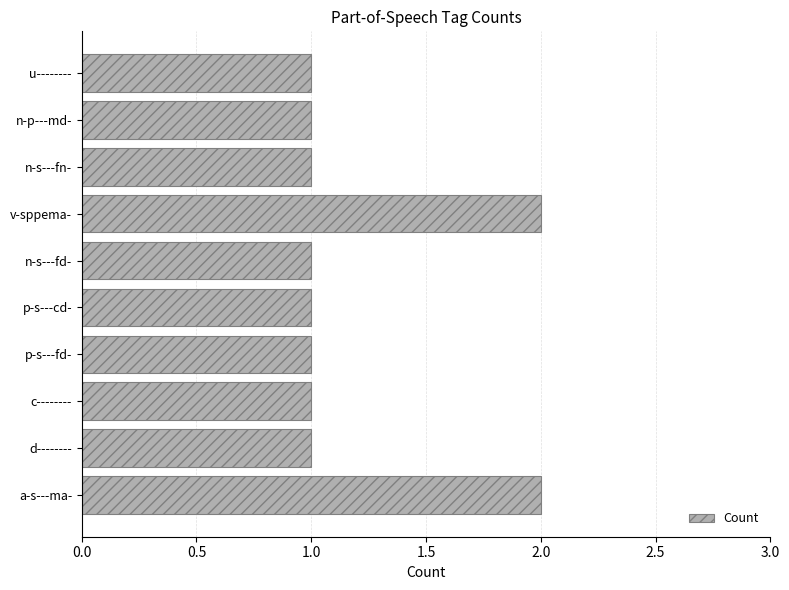

What is the sum of all values?

12